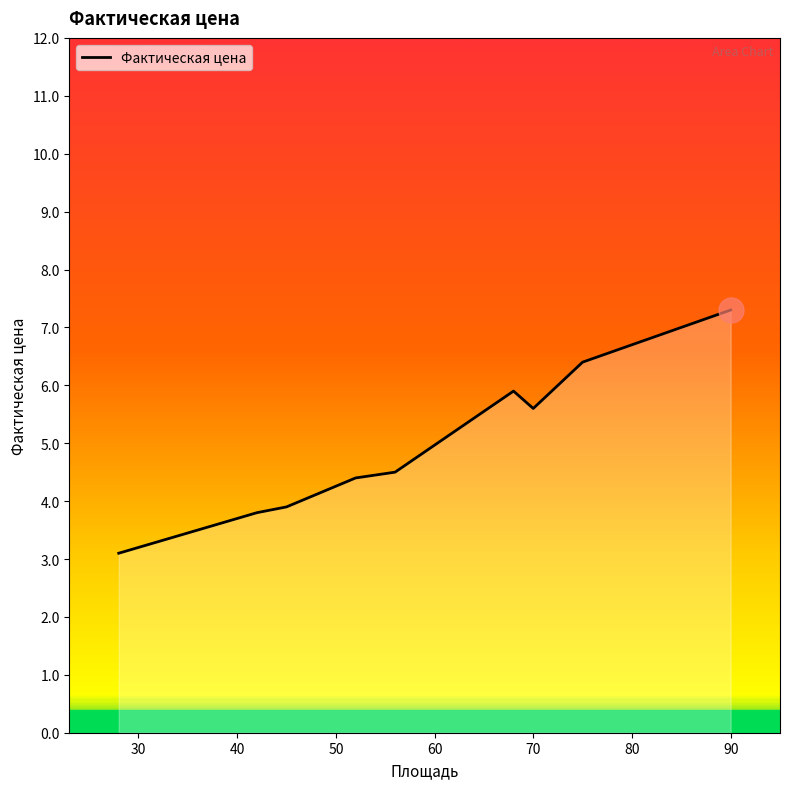

Reading left to right, extract all data points from this chart.

3.1	3.8	3.9	4.4	4.5	5.9	5.6	6.4	7.3